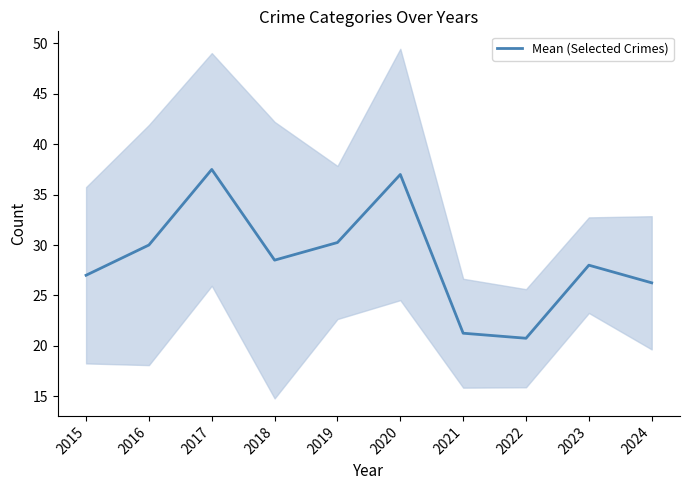

The value at 2019 is 10.6. True or false?

False